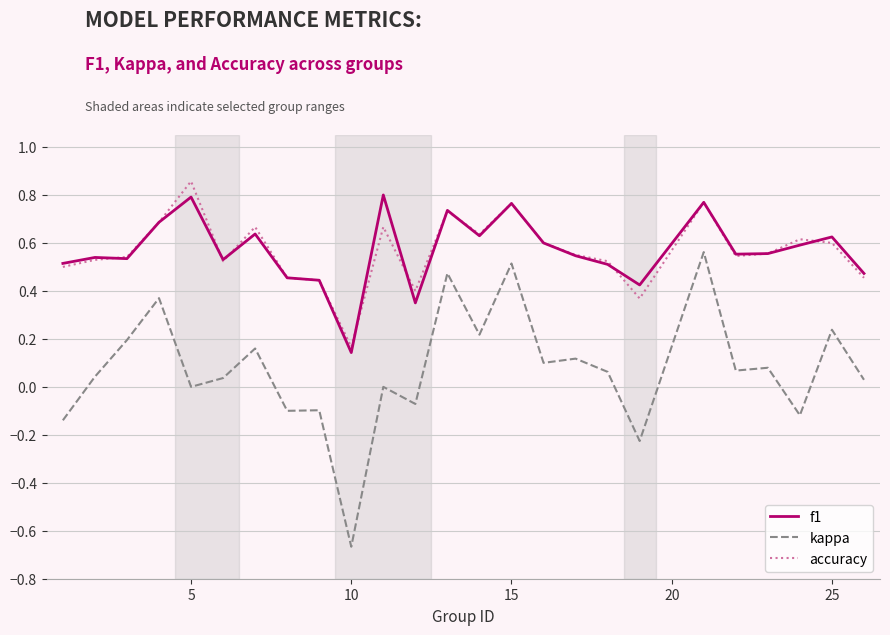

How many series are shown in this chart?

3